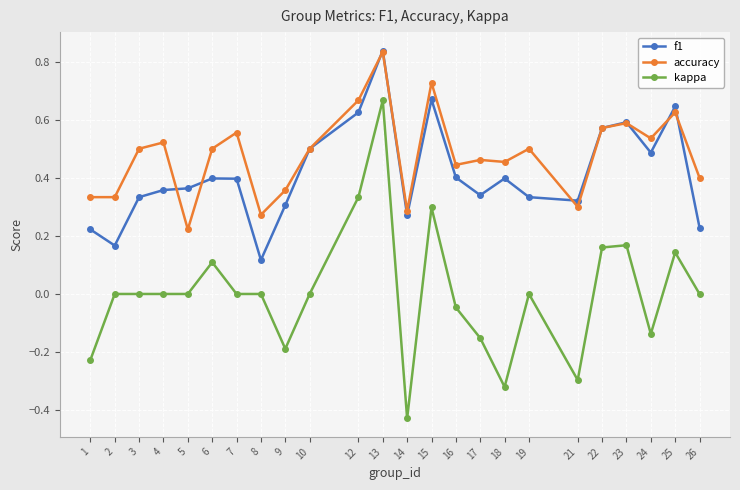

Which series changed the most between 12 and 16?

kappa